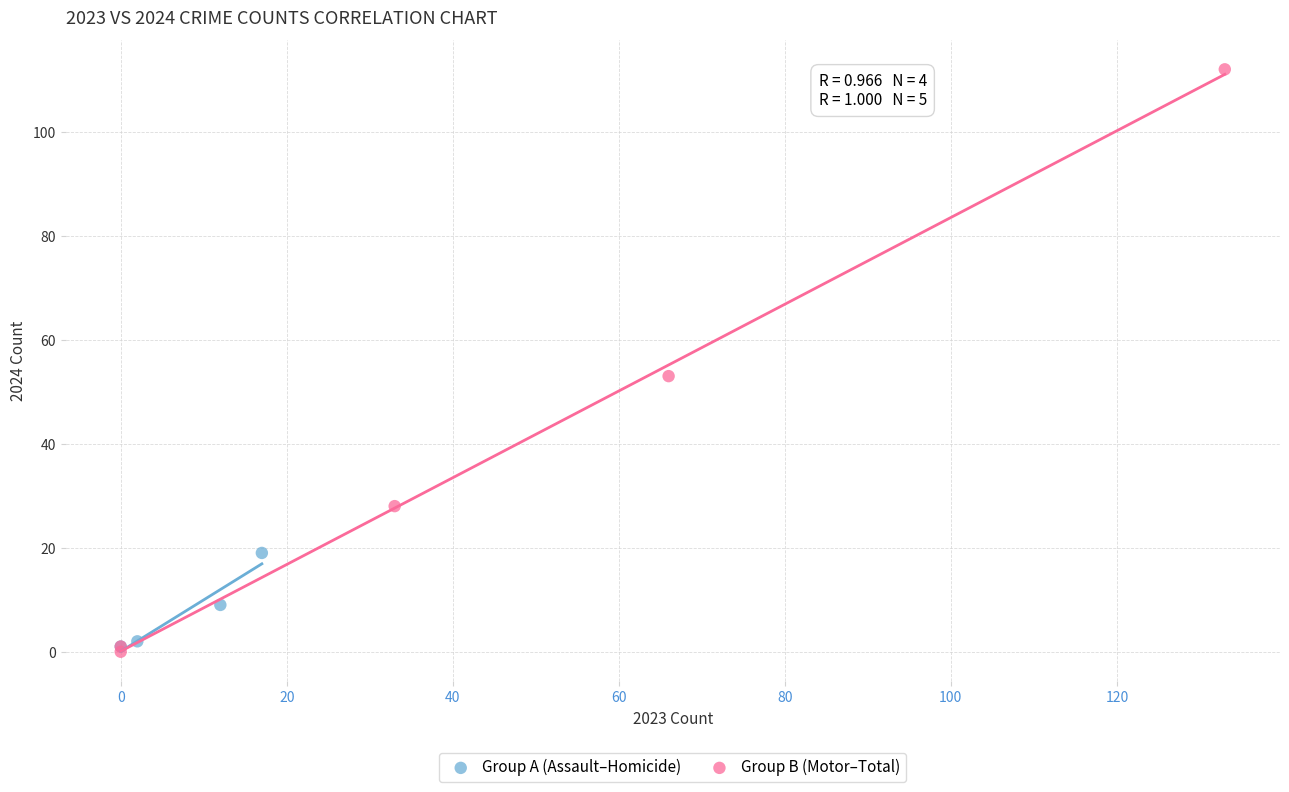

Which series reaches the maximum Y coordinate?

Group B (Motor–Total)